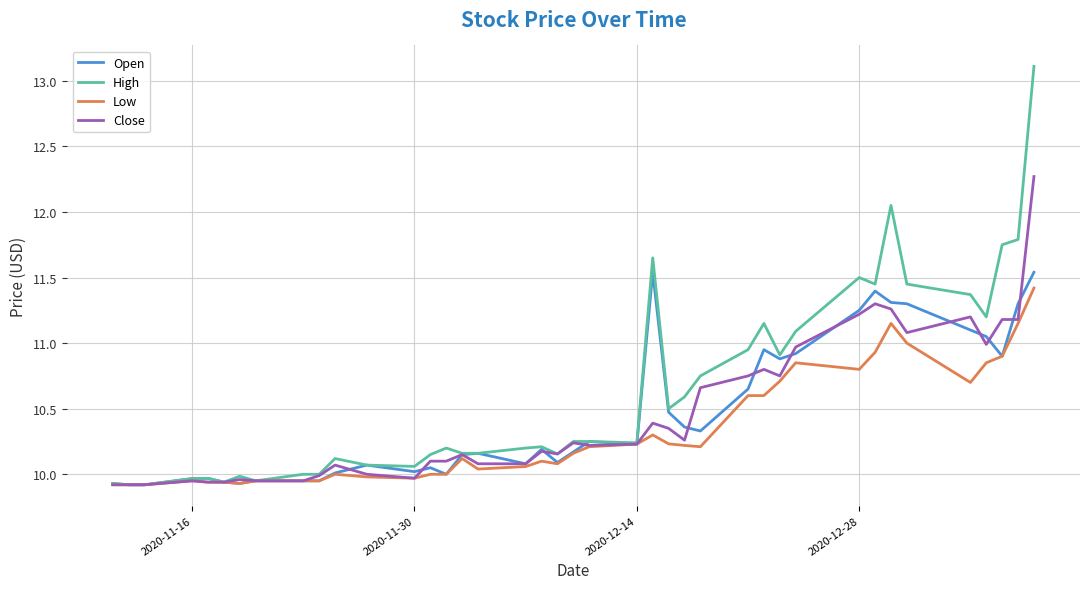

Which series has the largest total across all categories?

High